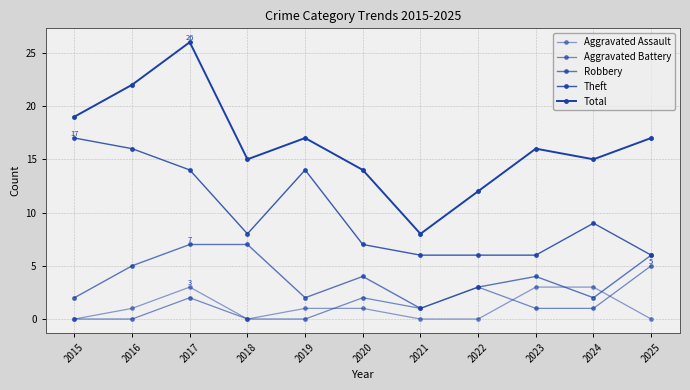

How many categories are shown in the chart?

11